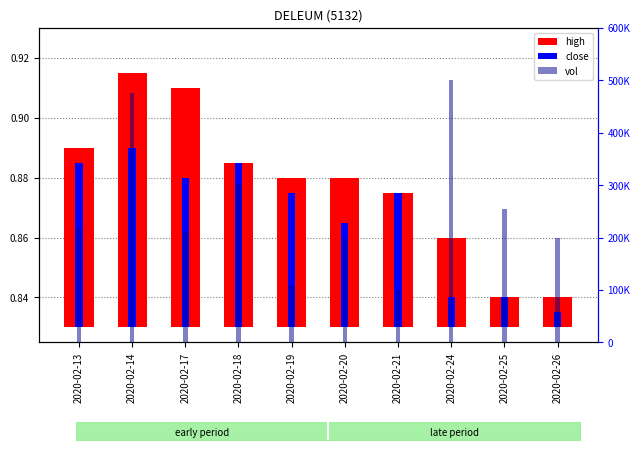

Where does the vol series first go above 220500?

2020-02-14